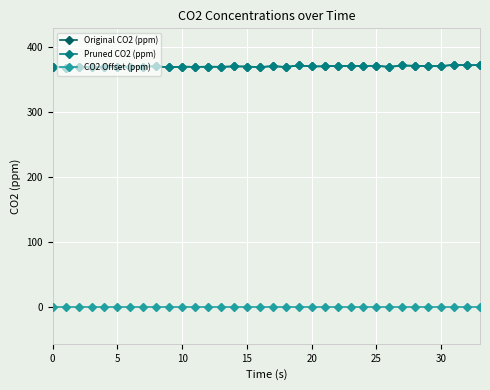

In Pruned CO2 (ppm), how many points are higher than both neighbors (excluding endpoints)?

12